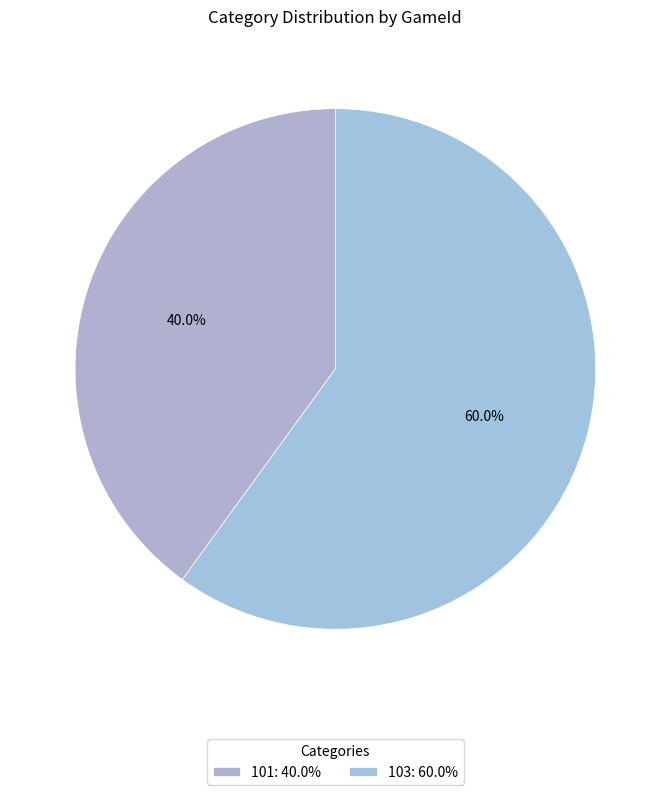

To the nearest percent, what portion does 103 represent?

60%